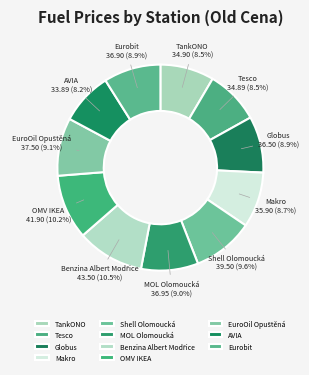

Which has a higher value, Shell Olomoucká or MOL Olomoucká?

Shell Olomoucká